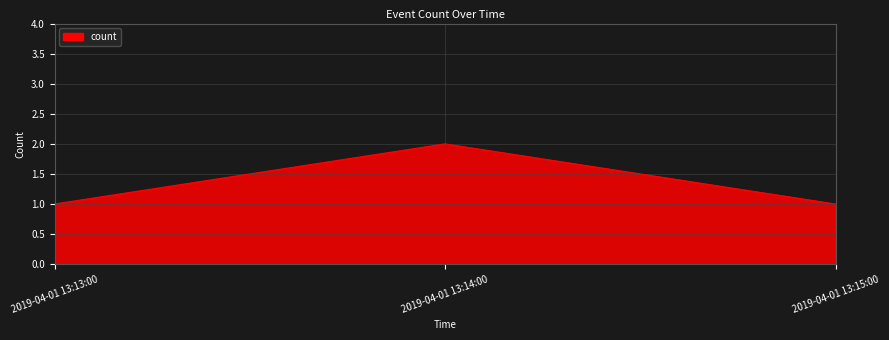

What is the sum of the values at 2019-04-01 13:15:00 and 2019-04-01 13:13:00?

2